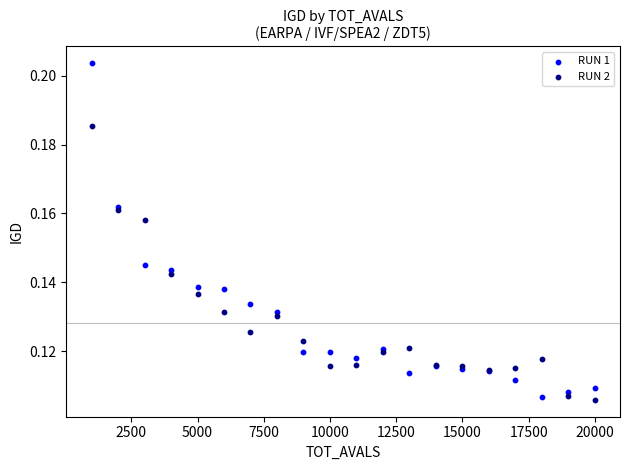

Which series contains the highest Y value?

RUN 1